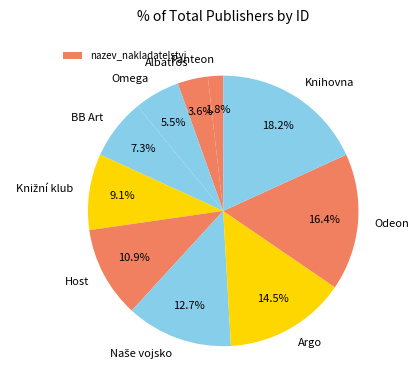

Is there a majority slice in this chart?

No